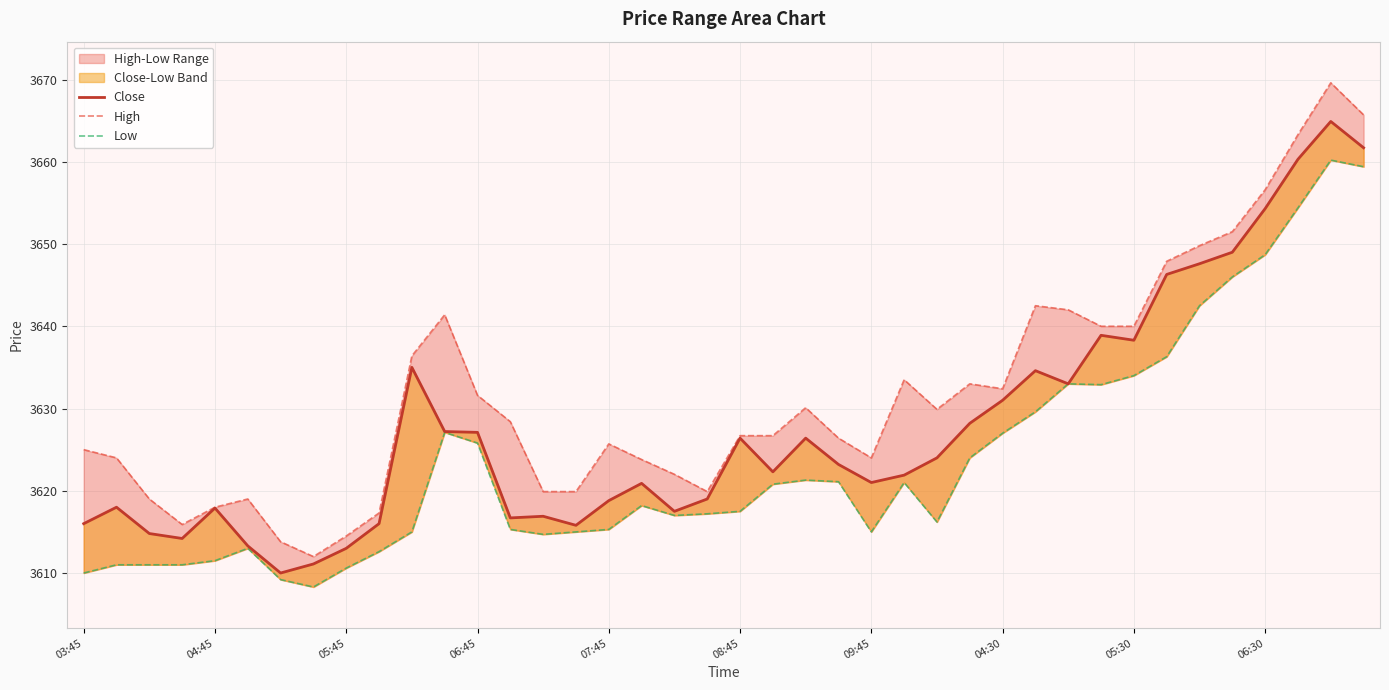

Rank the series by their maximum value, from lowest to highest.

Low, Close, High